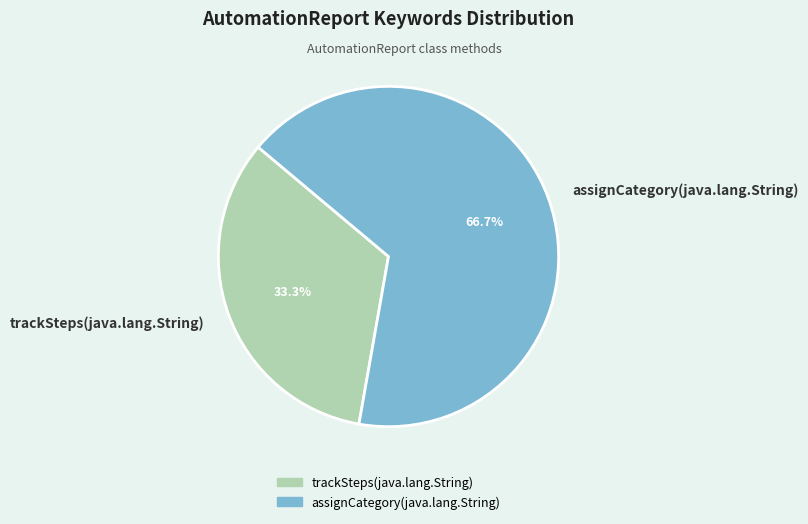

Does any single category account for the majority?

Yes